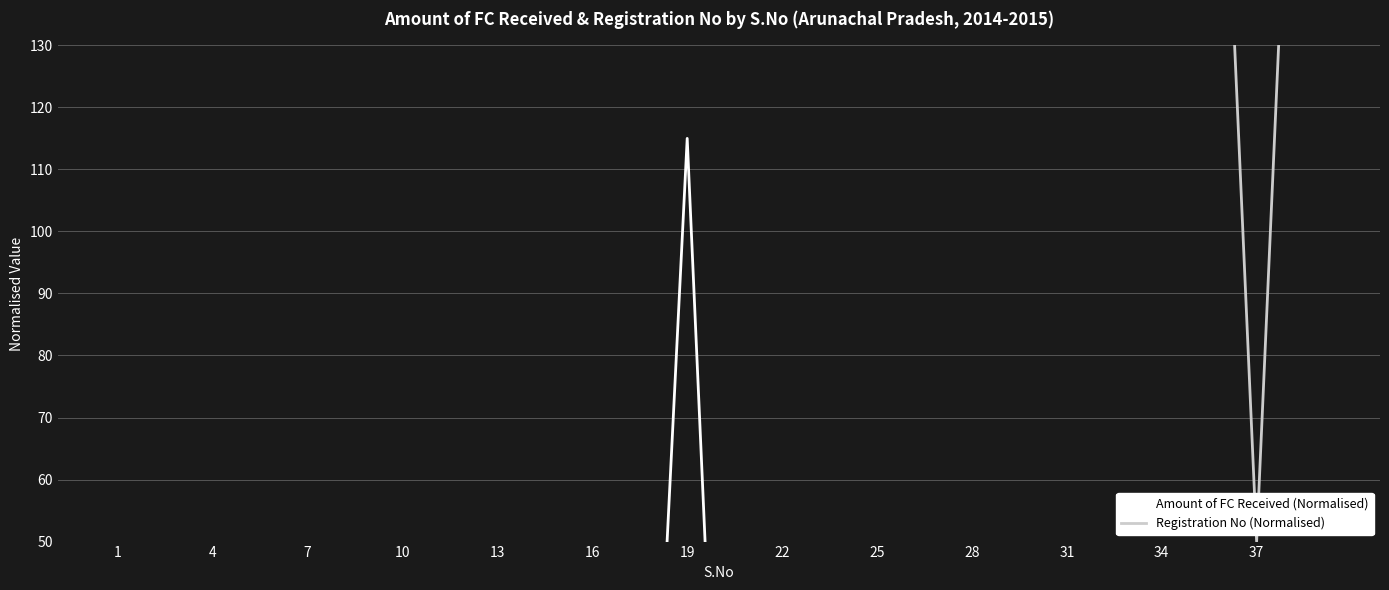

True or false: Amount of FC Received (Normalised) and Registration No (Normalised) cross at least once.

False